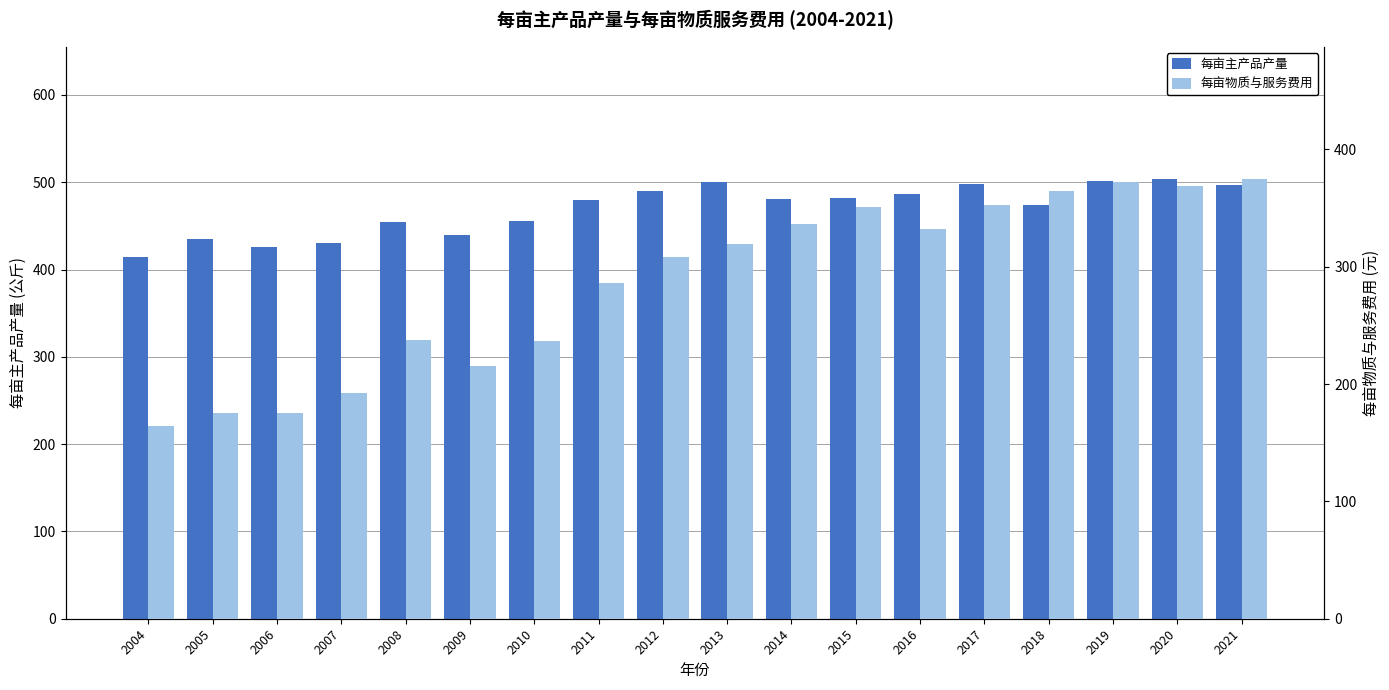

What is the spread (max minus min) of values at 2018?

109.6